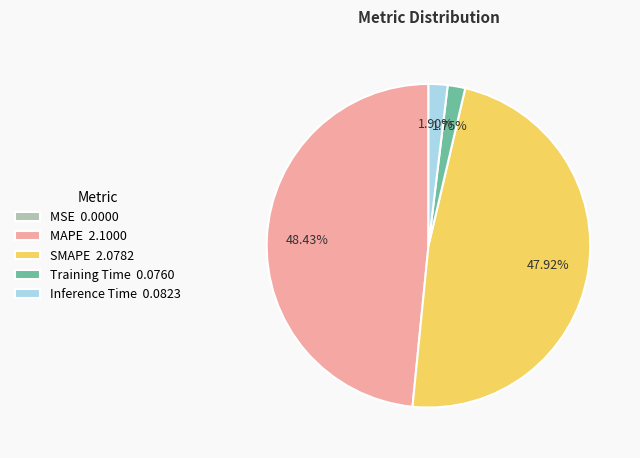

Which has a higher value, Training Time or MAPE?

MAPE